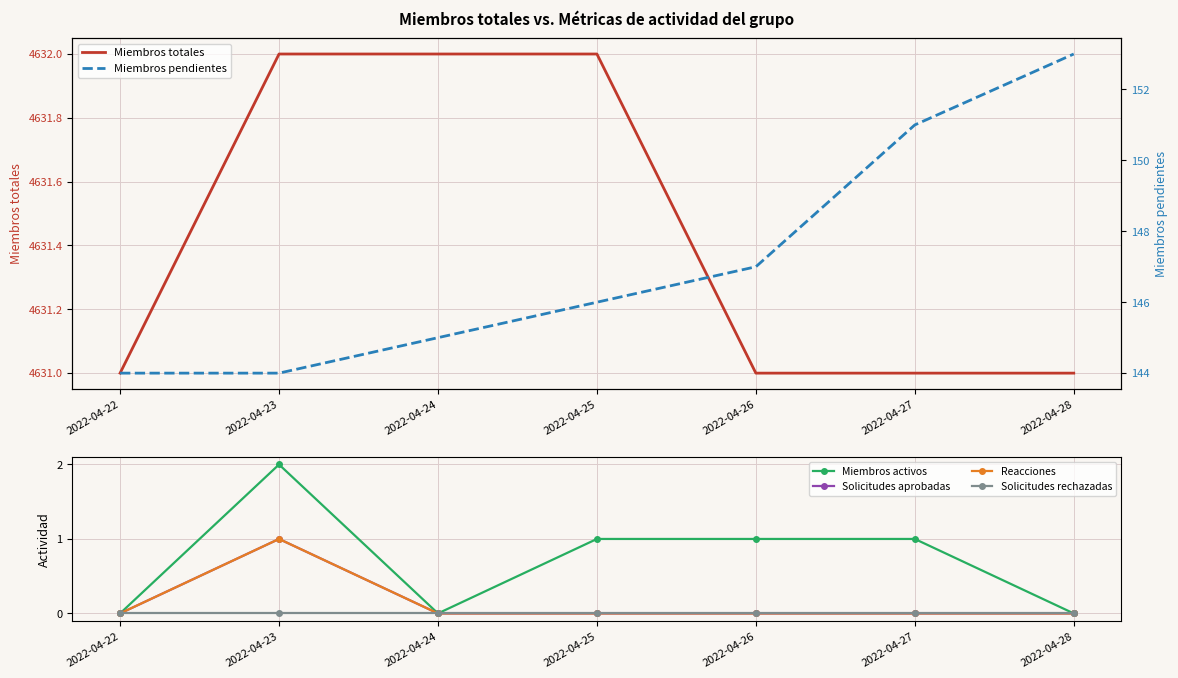

Rank the categories by Reacciones value from lowest to highest.

2022-04-22, 2022-04-24, 2022-04-25, 2022-04-26, 2022-04-27, 2022-04-28, 2022-04-23